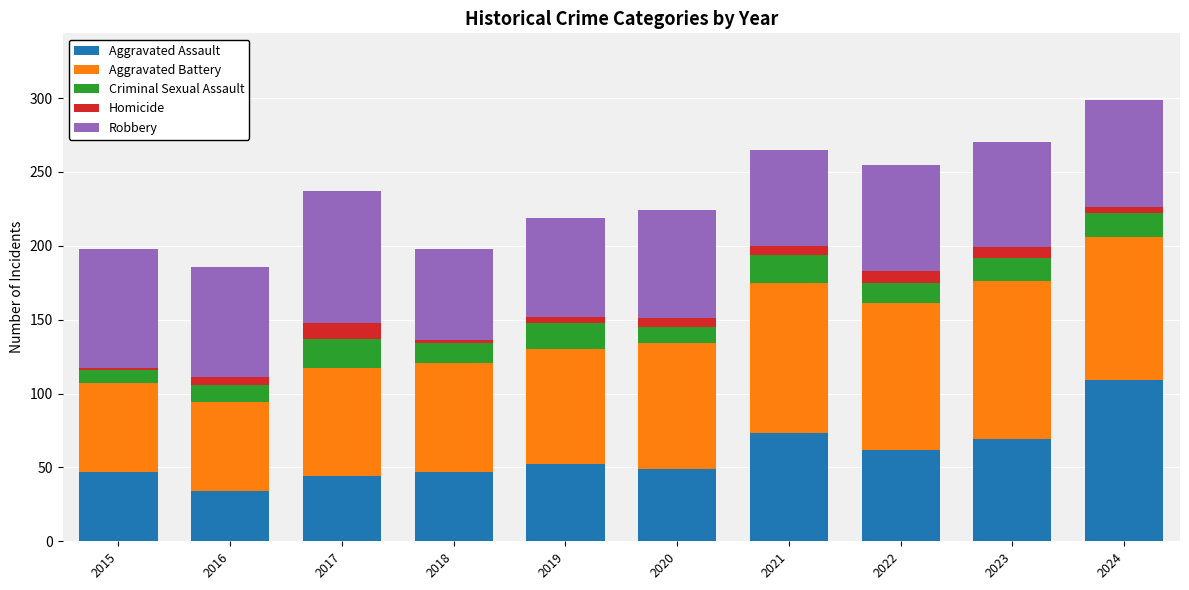

What is the total value across all series at 2017?

237